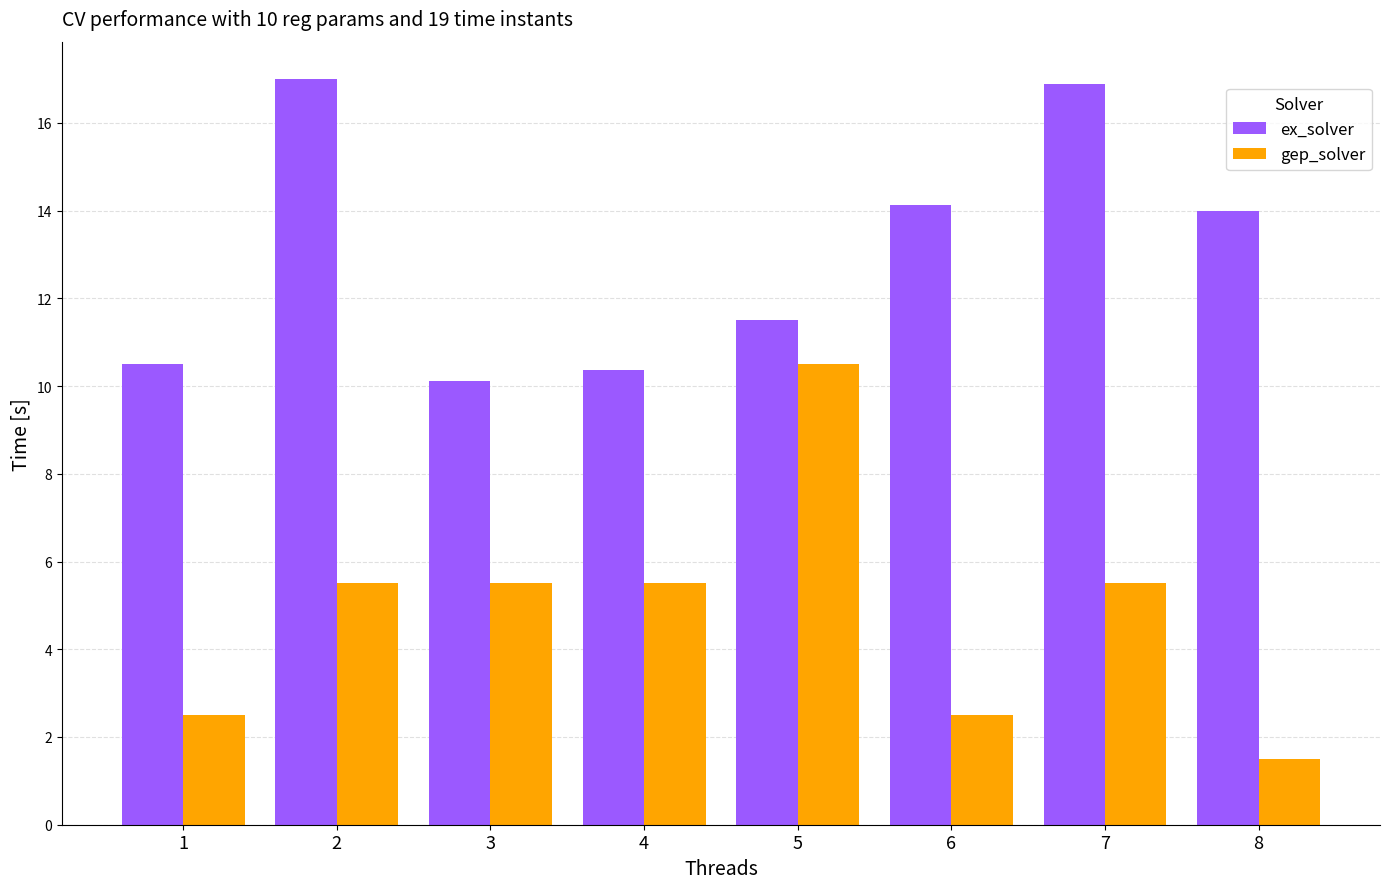

Which series has the largest total across all categories?

ex_solver